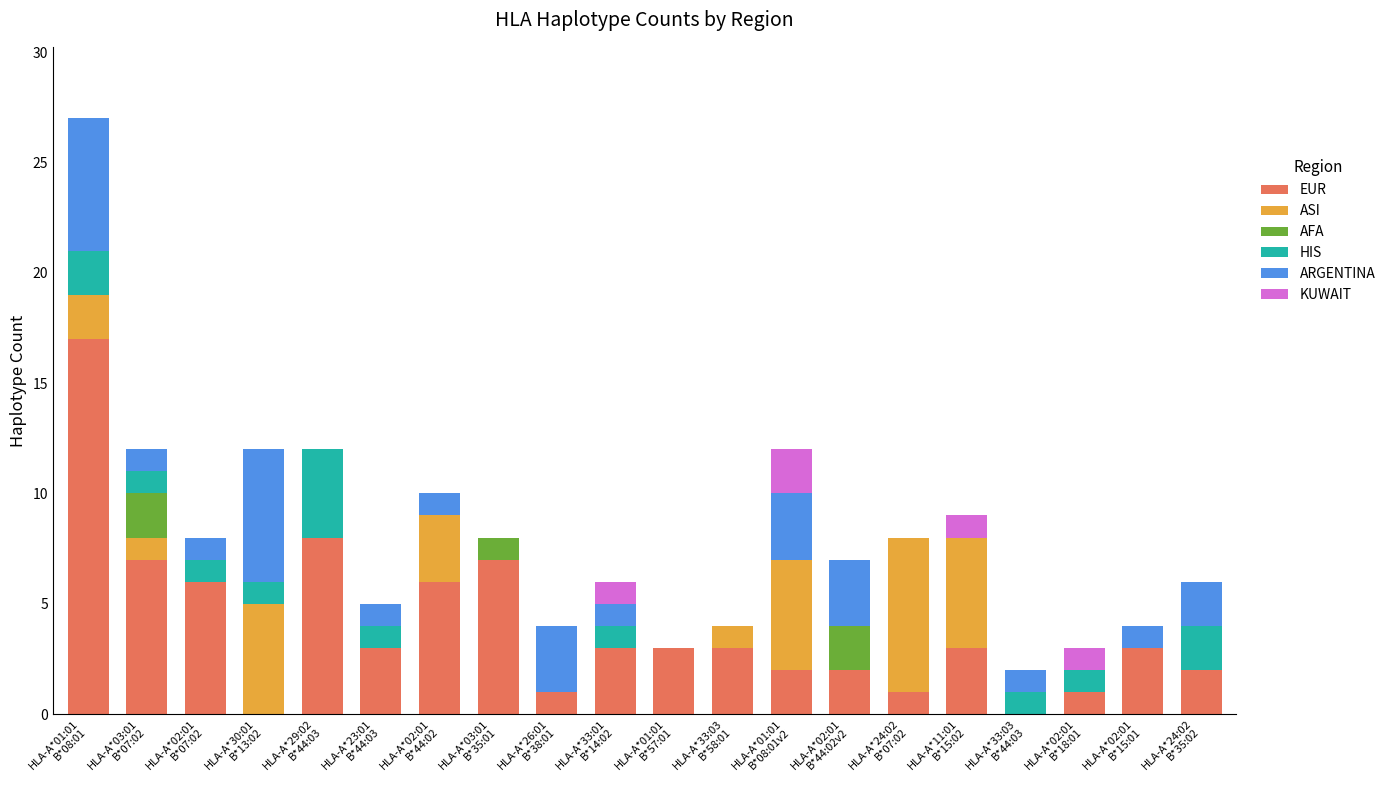

Does the chart contain stacked bars?

Yes